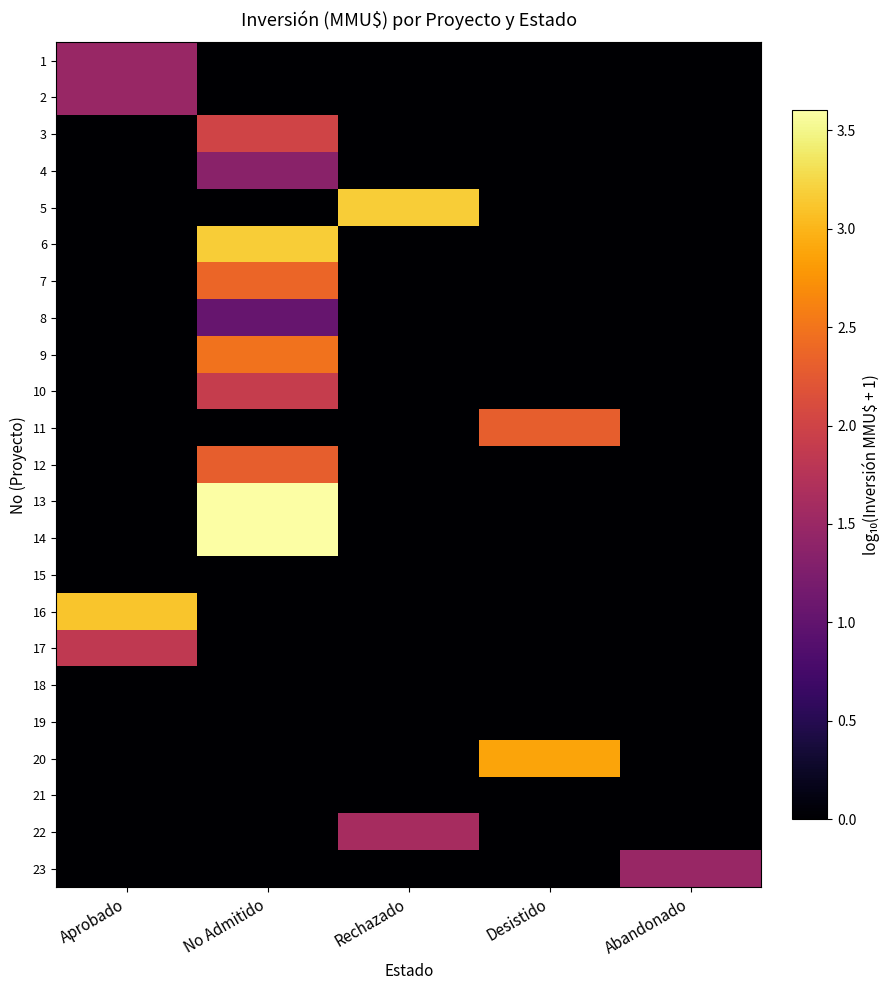

How many data points does each series have?

5